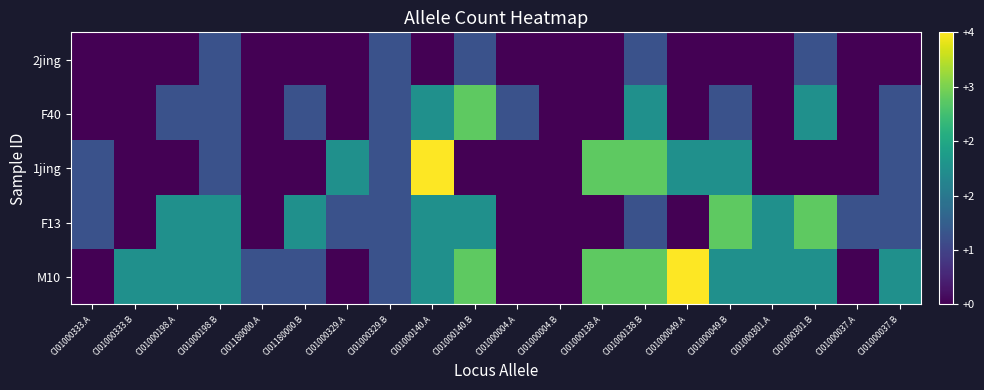

Reading left to right, extract all data points from this chart.

2jing: CI01000333.A=0	CI01000333.B=0	CI01000198.A=0	CI01000198.B=1	CI01180000.A=0	CI01180000.B=0	CI01000329.A=0	CI01000329.B=1	CI01000140.A=0	CI01000140.B=1	CI01000004.A=0	CI01000004.B=0	CI01000138.A=0	CI01000138.B=1	CI01000049.A=0	CI01000049.B=0	CI01000301.A=0	CI01000301.B=1	CI01000037.A=0	CI01000037.B=0
F40: CI01000333.A=0	CI01000333.B=0	CI01000198.A=1	CI01000198.B=1	CI01180000.A=0	CI01180000.B=1	CI01000329.A=0	CI01000329.B=1	CI01000140.A=2	CI01000140.B=3	CI01000004.A=1	CI01000004.B=0	CI01000138.A=0	CI01000138.B=2	CI01000049.A=0	CI01000049.B=1	CI01000301.A=0	CI01000301.B=2	CI01000037.A=0	CI01000037.B=1
1jing: CI01000333.A=1	CI01000333.B=0	CI01000198.A=0	CI01000198.B=1	CI01180000.A=0	CI01180000.B=0	CI01000329.A=2	CI01000329.B=1	CI01000140.A=4	CI01000140.B=0	CI01000004.A=0	CI01000004.B=0	CI01000138.A=3	CI01000138.B=3	CI01000049.A=2	CI01000049.B=2	CI01000301.A=0	CI01000301.B=0	CI01000037.A=0	CI01000037.B=1
F13: CI01000333.A=1	CI01000333.B=0	CI01000198.A=2	CI01000198.B=2	CI01180000.A=0	CI01180000.B=2	CI01000329.A=1	CI01000329.B=1	CI01000140.A=2	CI01000140.B=2	CI01000004.A=0	CI01000004.B=0	CI01000138.A=0	CI01000138.B=1	CI01000049.A=0	CI01000049.B=3	CI01000301.A=2	CI01000301.B=3	CI01000037.A=1	CI01000037.B=1
M10: CI01000333.A=0	CI01000333.B=2	CI01000198.A=2	CI01000198.B=2	CI01180000.A=1	CI01180000.B=1	CI01000329.A=0	CI01000329.B=1	CI01000140.A=2	CI01000140.B=3	CI01000004.A=0	CI01000004.B=0	CI01000138.A=3	CI01000138.B=3	CI01000049.A=4	CI01000049.B=2	CI01000301.A=2	CI01000301.B=2	CI01000037.A=0	CI01000037.B=2